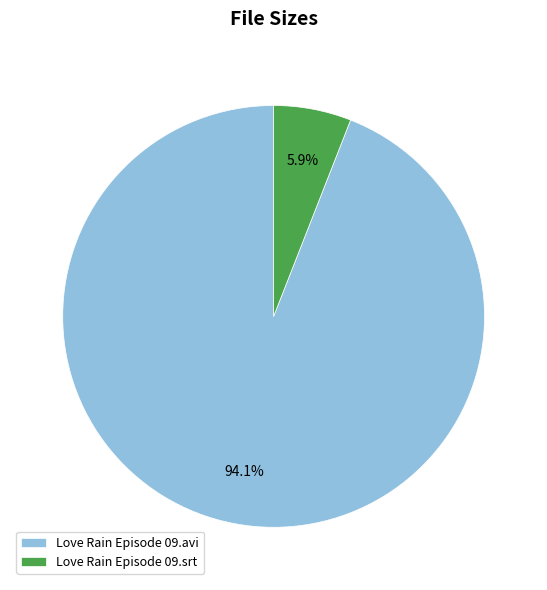

Which slice is the largest?

Love Rain Episode 09.avi